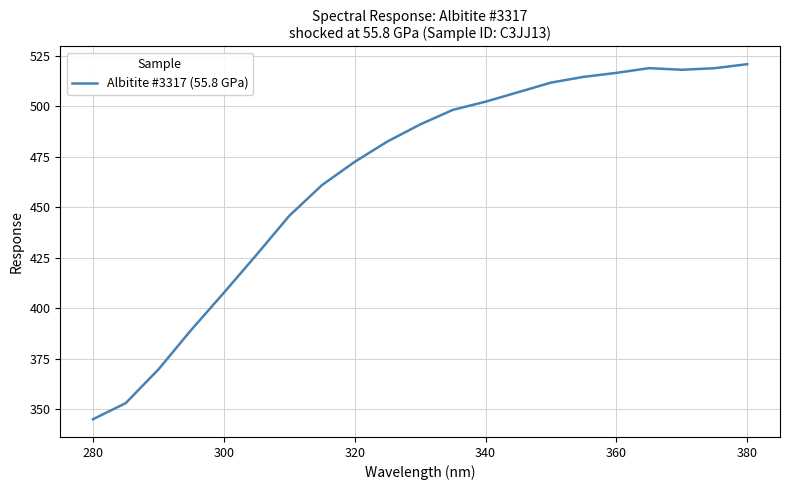

What is the difference between the maximum and minimum values?

175.8